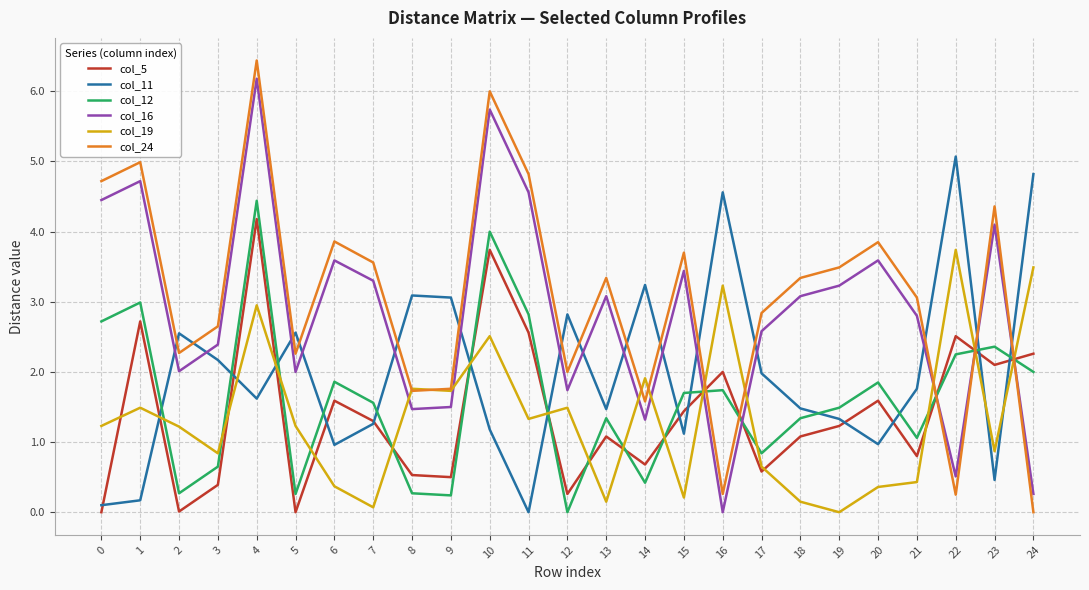

What is the difference between the maximum and minimum values in the col_11 series?

5.1